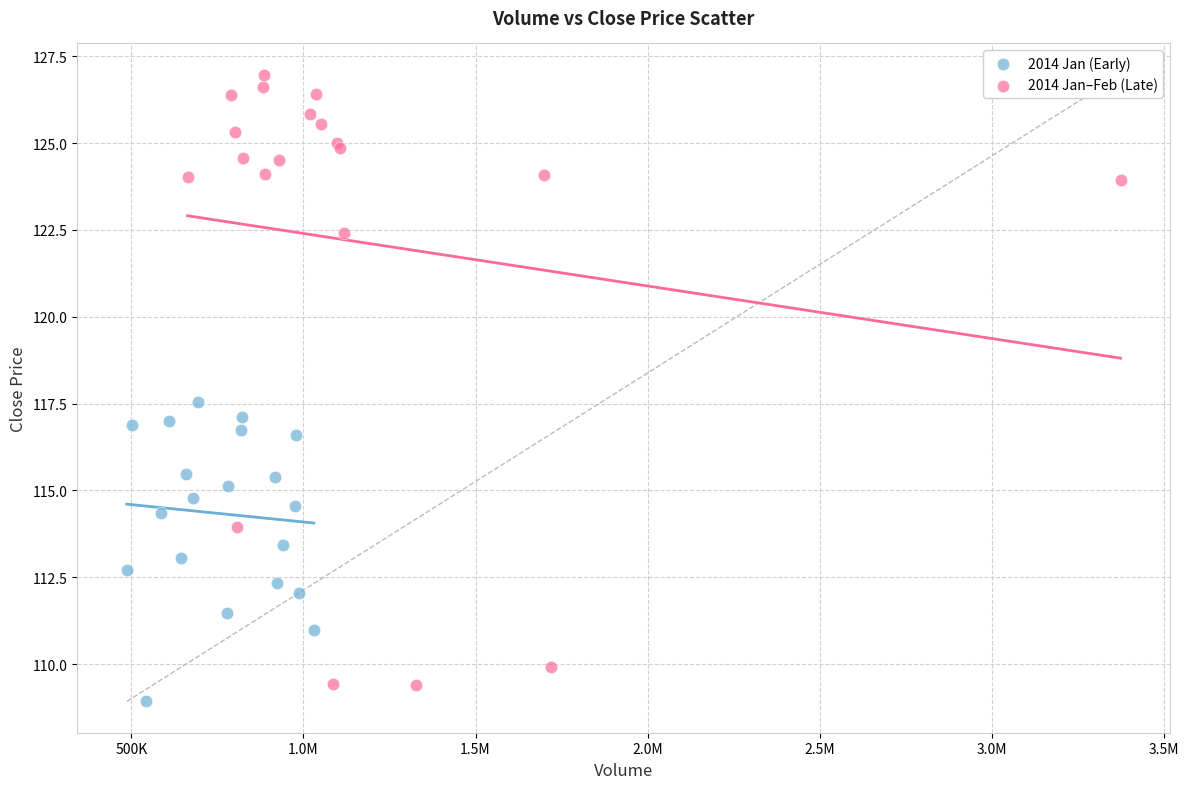

Which series contains the highest Y value?

2014 Jan–Feb (Late)